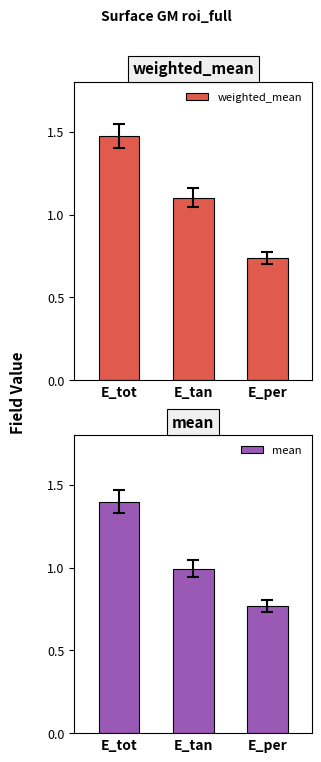

Is it true that mean equals 0.8 at E_per?

True